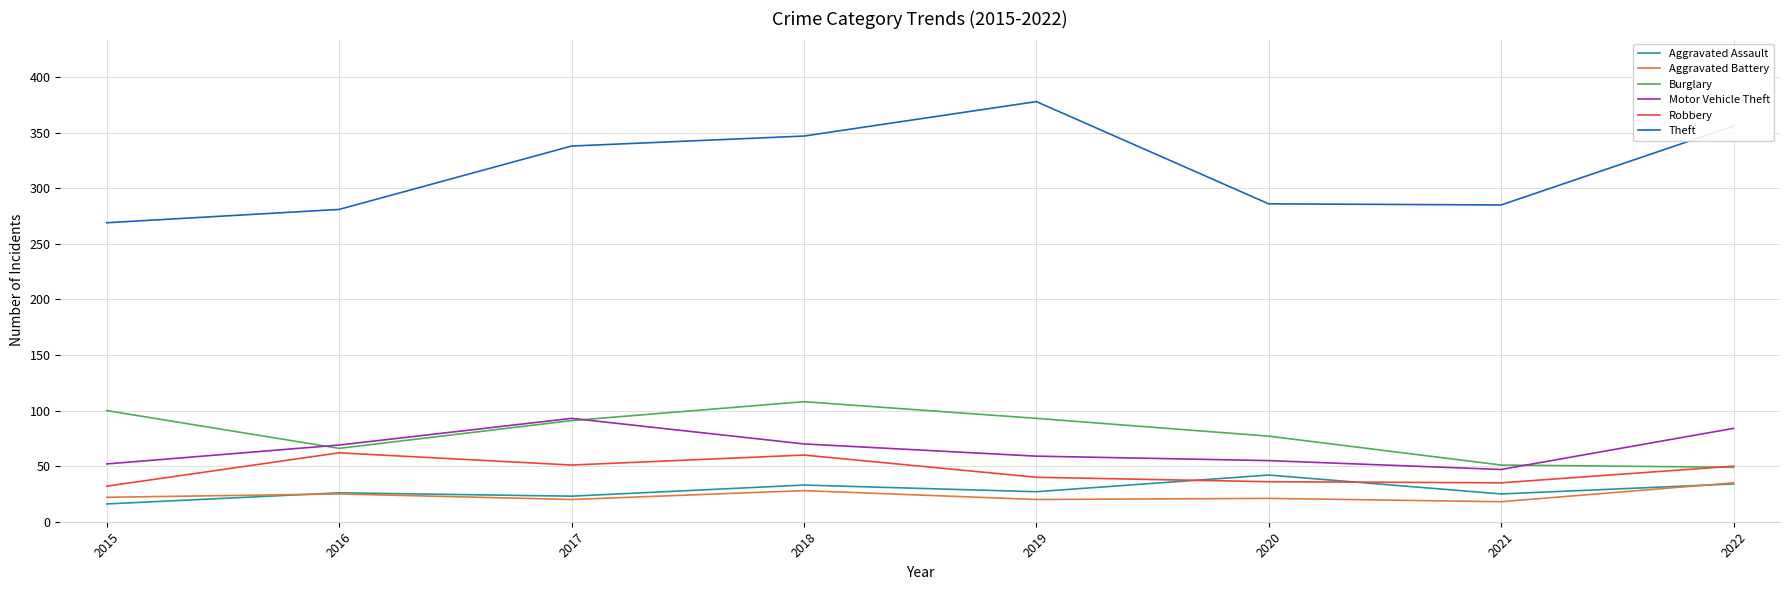

What is the difference between the maximum and minimum values in the Burglary series?

59